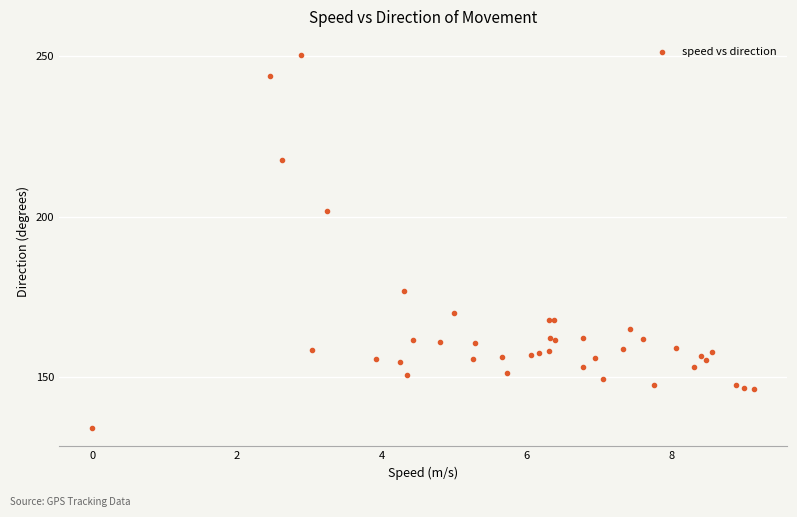

What Y value in the scatter plot is closest to 192?

201.9